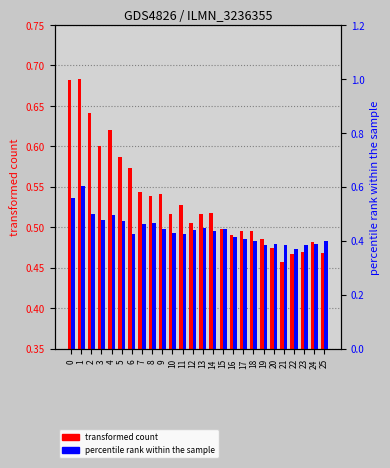

Reading left to right, transcribe all the data shown in this chart.

transformed count: 0.7	0.7	0.6	0.6	0.6	0.6	0.6	0.5	0.5	0.5	0.5	0.5	0.5	0.5	0.5	0.5	0.5	0.5	0.5	0.5	0.5	0.5	0.5	0.5	0.5	0.5
percentile rank within the sample: 0.6	0.6	0.5	0.5	0.5	0.5	0.4	0.5	0.5	0.4	0.4	0.4	0.4	0.4	0.4	0.4	0.4	0.4	0.4	0.4	0.4	0.4	0.4	0.4	0.4	0.4